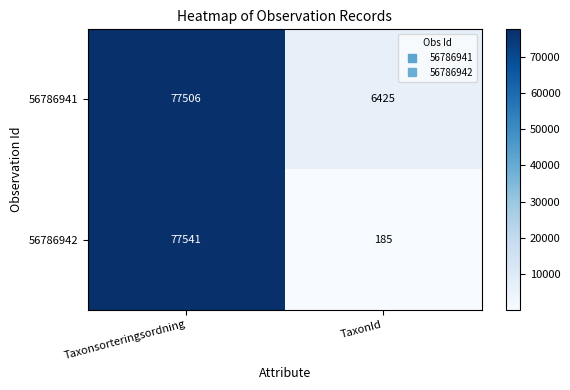

At which category is the sum across all series the highest?

Taxonsorteringsordning